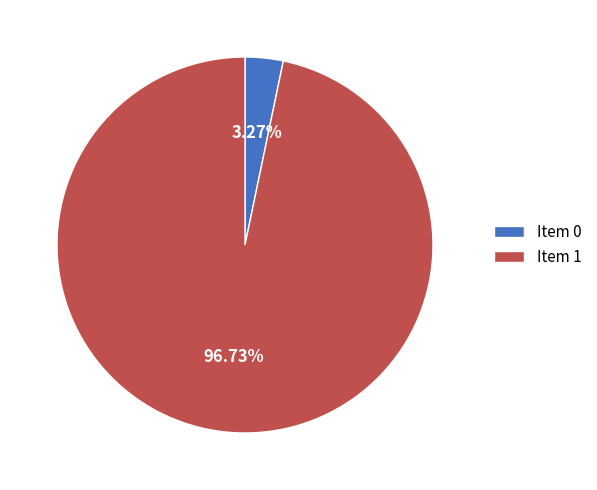

Which category has the smallest portion of the pie?

Item 0